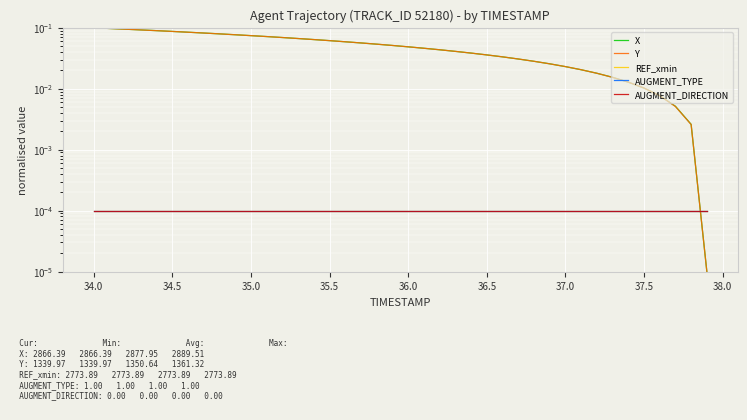

After their last crossing, which series has the higher values: Y or AUGMENT_TYPE?

AUGMENT_TYPE